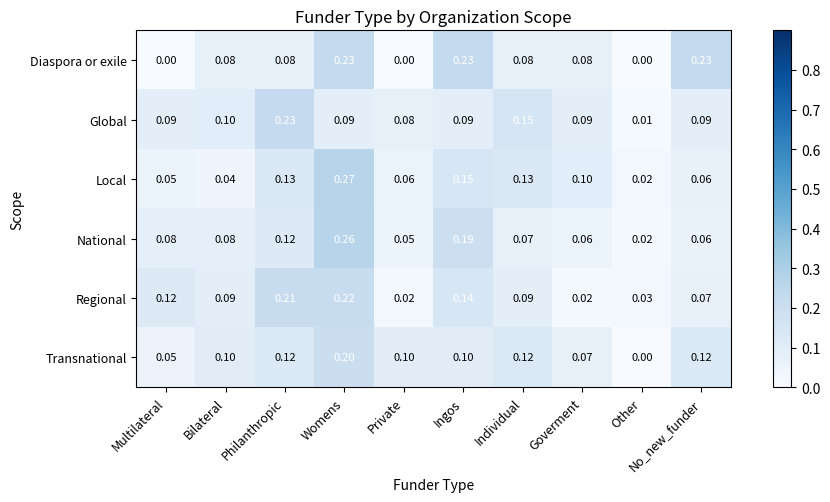

Which series has the widest spread of values?

Local